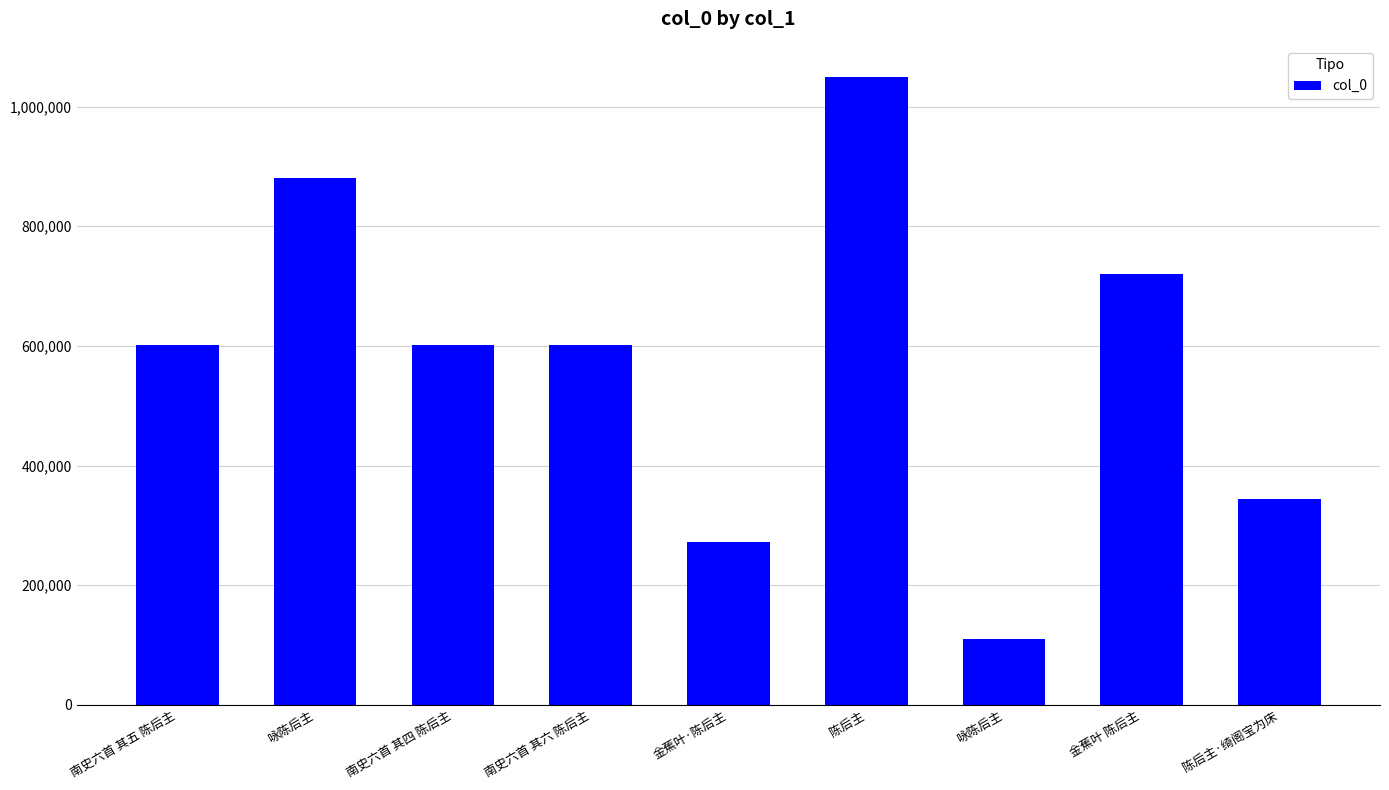

The value at 陈后主 is 1624924. True or false?

False